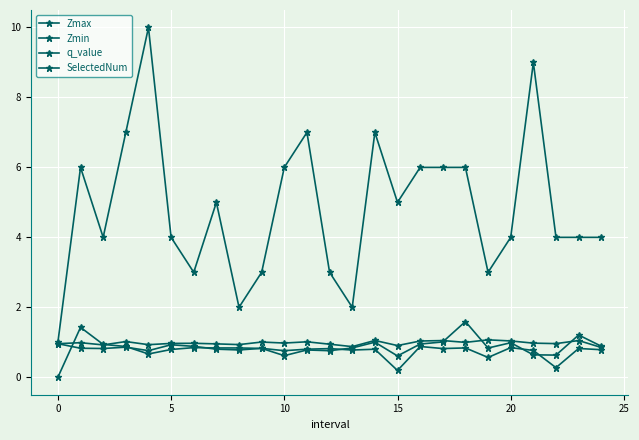

Count the number of data series in this chart.

4